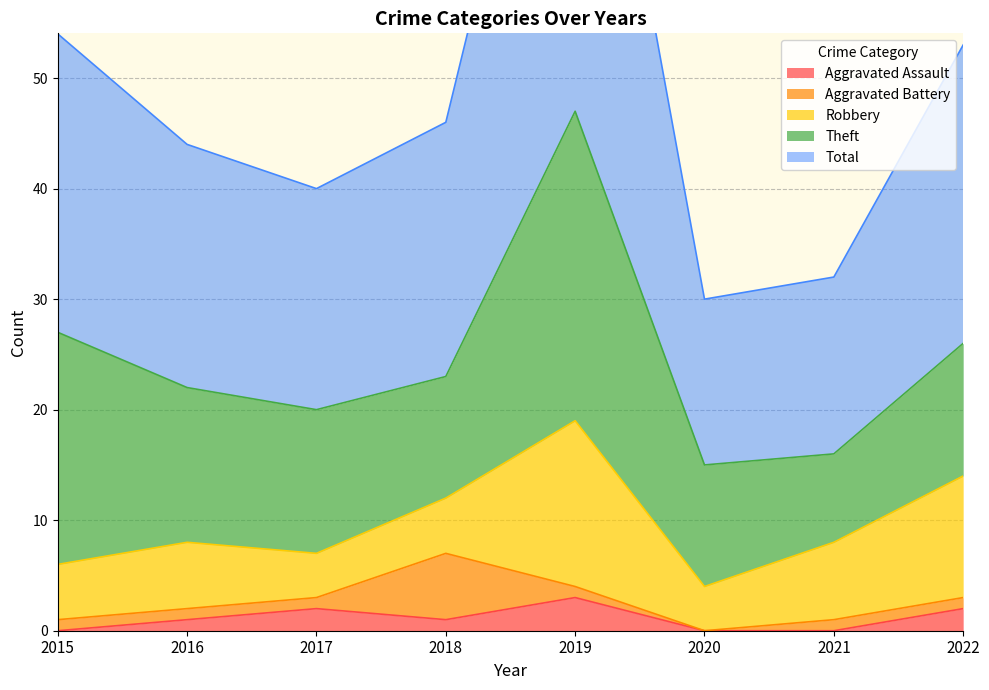

At which category does Robbery reach its first local peak?

2016